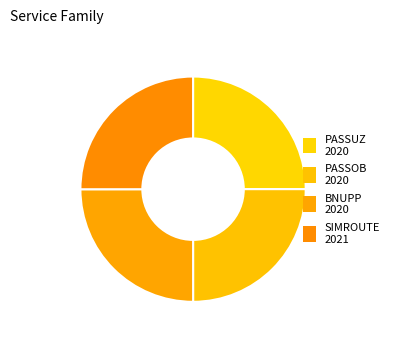

True or false: PASSUZ accounts for 32% of the total.

False